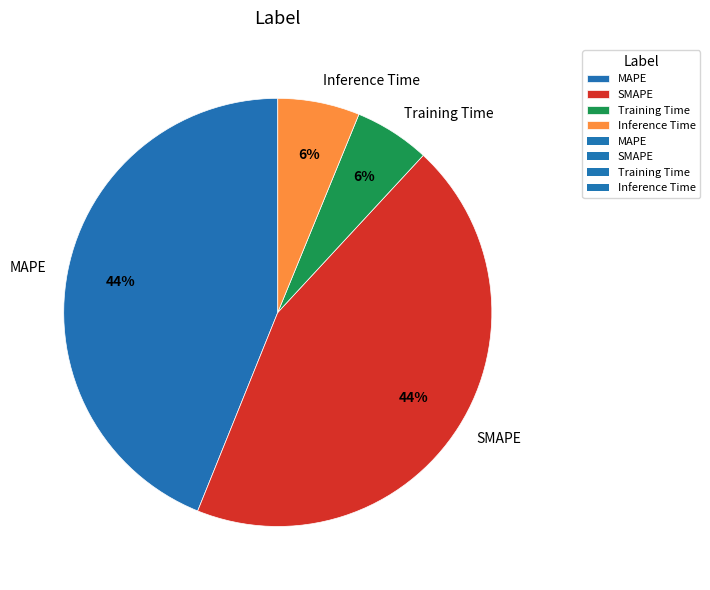

Is the sum of MAPE and SMAPE greater than half?

Yes